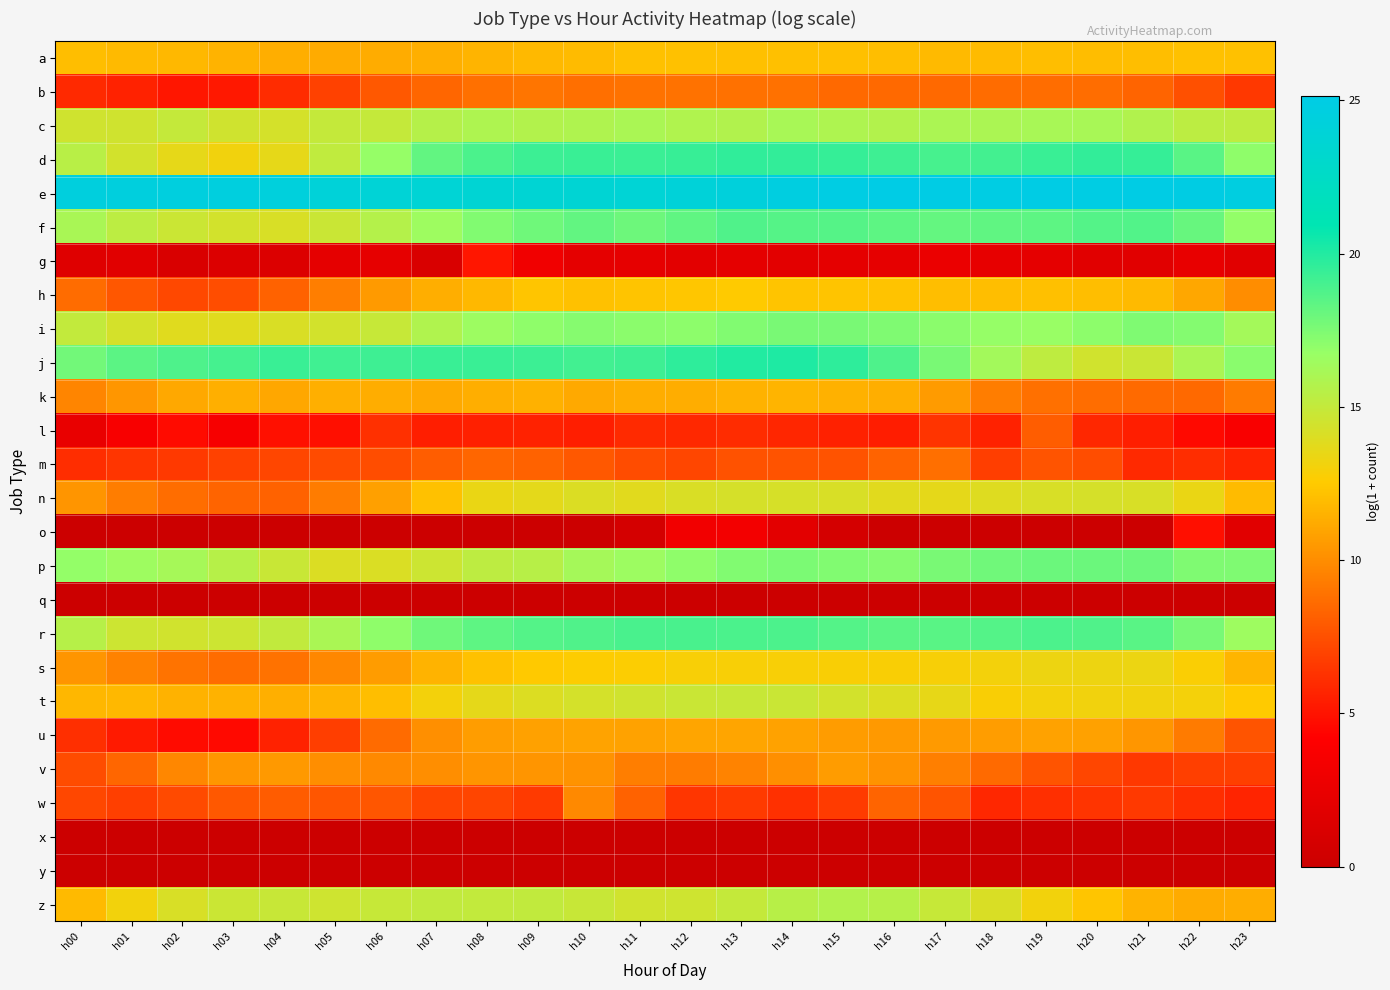

Which category has the highest value across all series?

h16